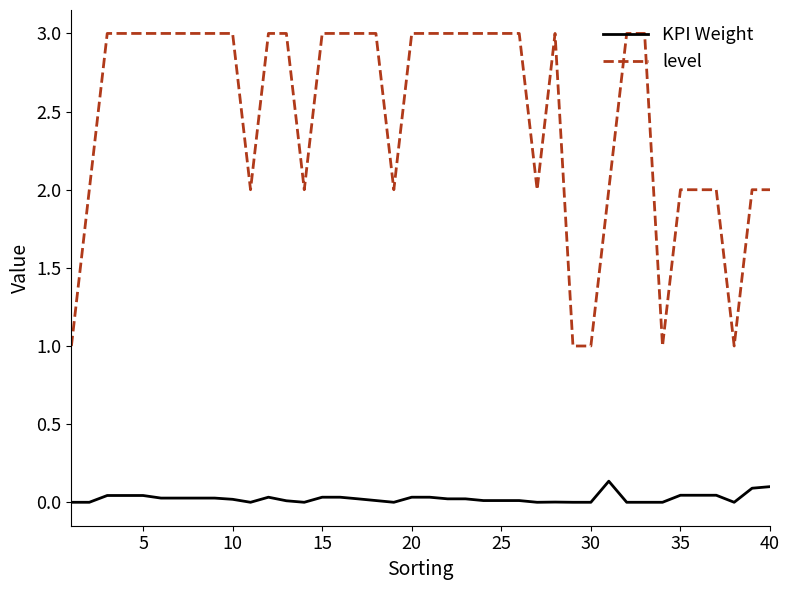

List the series in order of their overall mean, lowest first.

KPI Weight, level